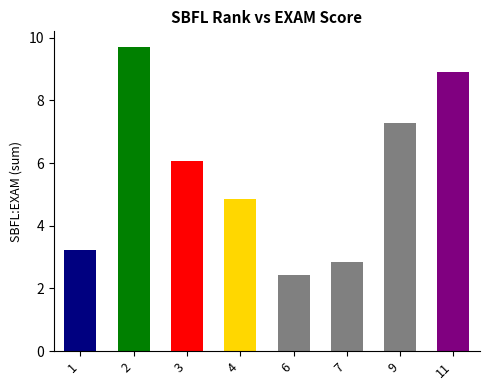

Count the number of values greater than 6.

4